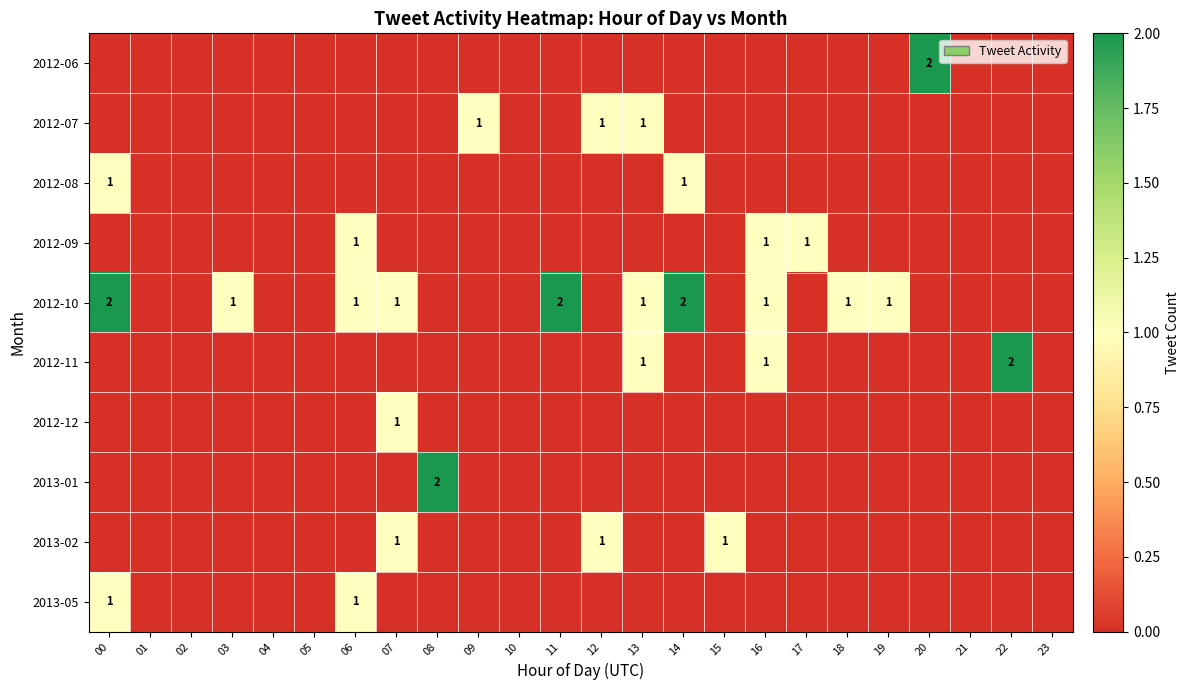

List the series in order of their peak value, lowest first.

2012-07, 2012-08, 2012-09, 2012-12, 2013-02, 2013-05, 2012-06, 2012-10, 2012-11, 2013-01